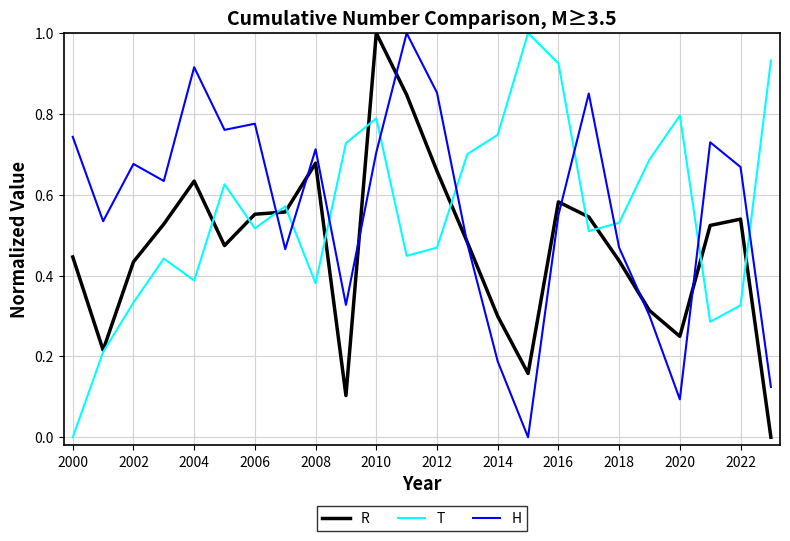

What is the maximum value for R?

1.0